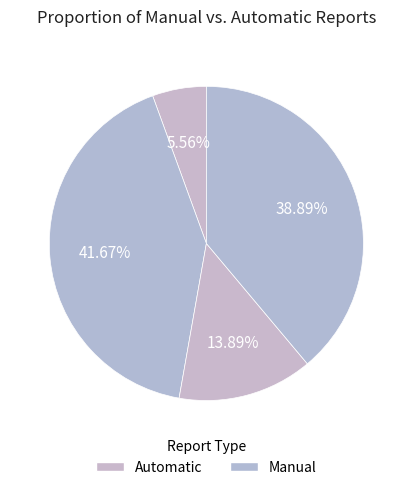

How many segments does this pie chart have?

4